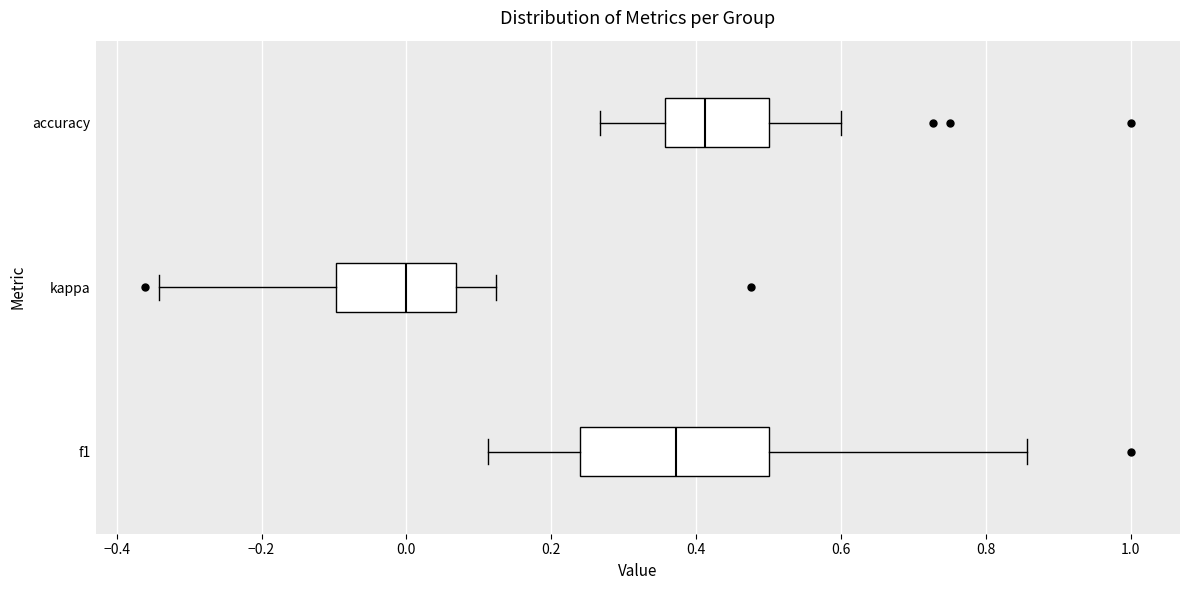

Comparing the boxes themselves (not the whiskers), which one is the widest?

f1